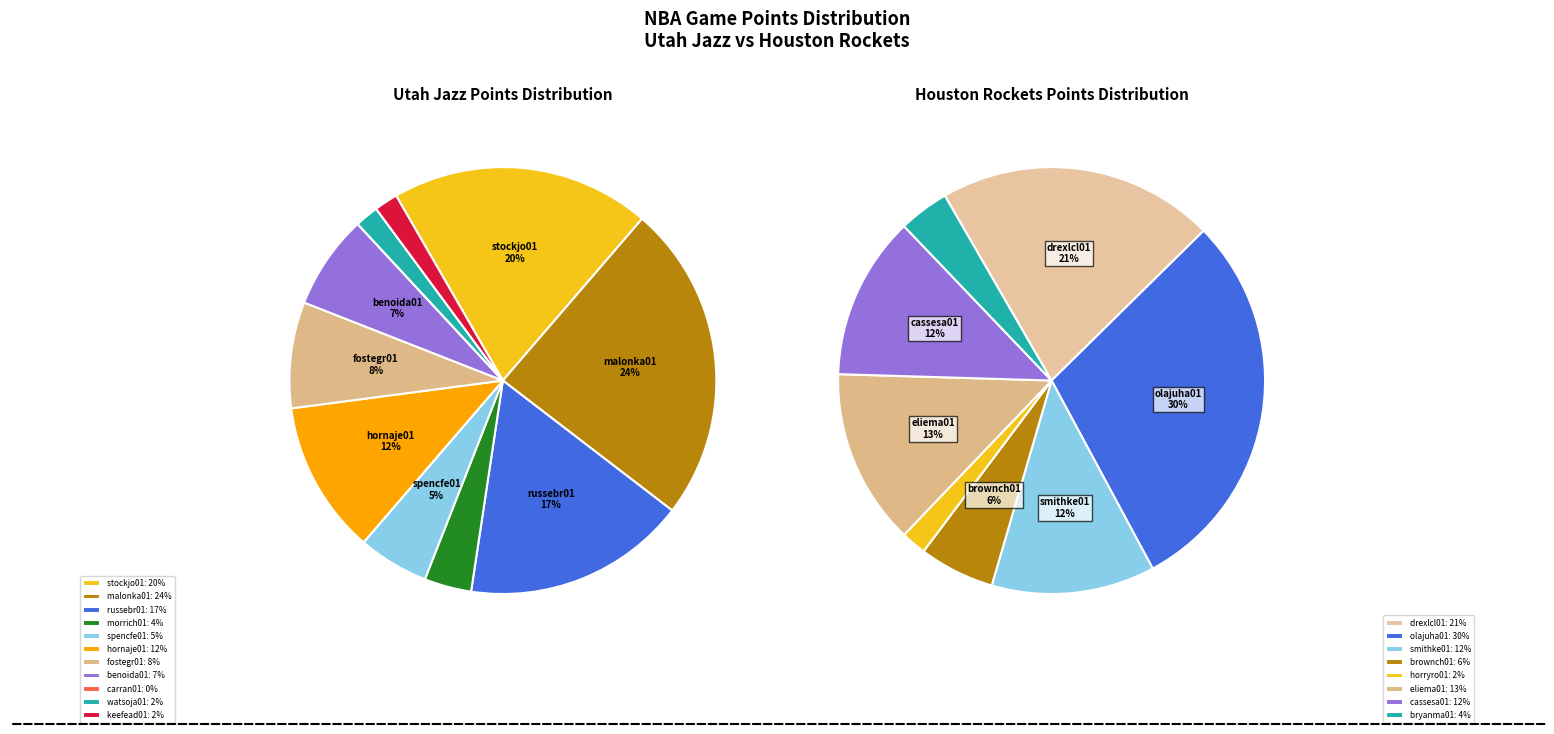

The carran01 slice represents 1% of the pie. True or false?

False